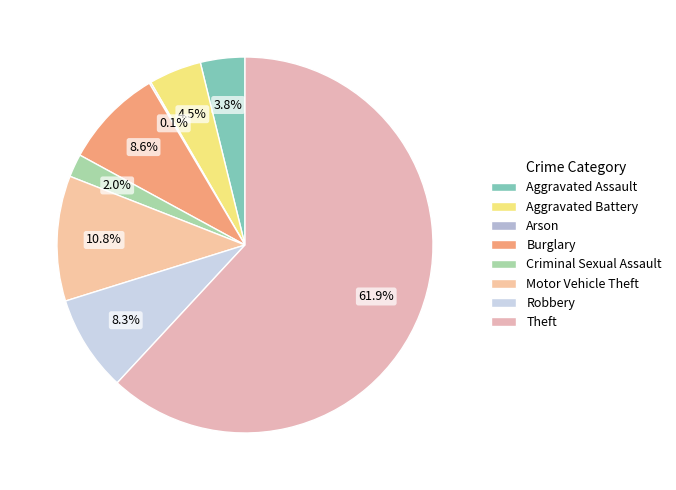

To the nearest percent, what is the combined percentage of Theft and Aggravated Assault?

66%